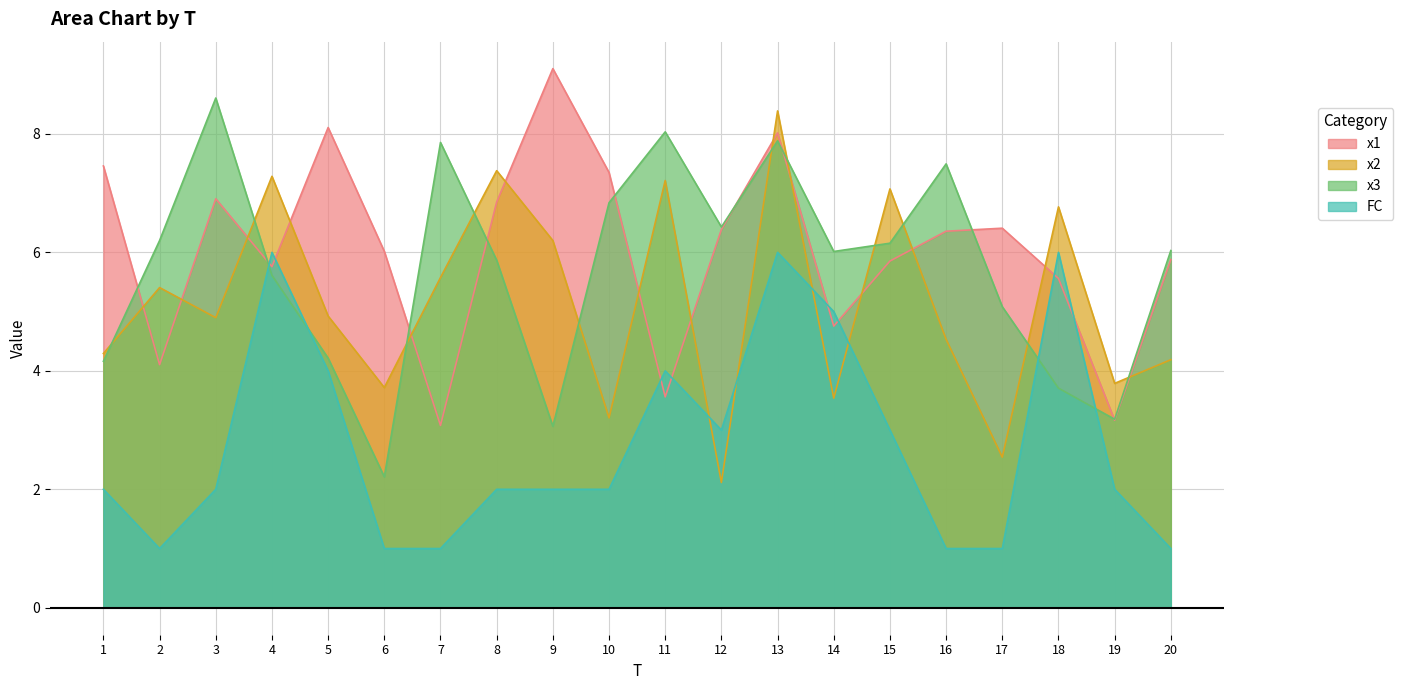

What is the difference between the maximum and minimum values in the x1 series?

6.0